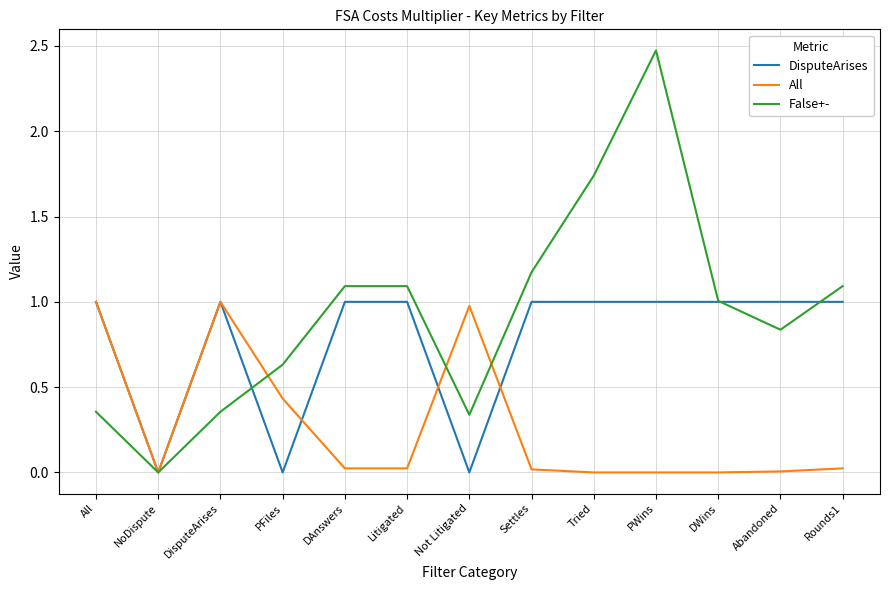

At which category does the chart reach its peak across all series?

PWins